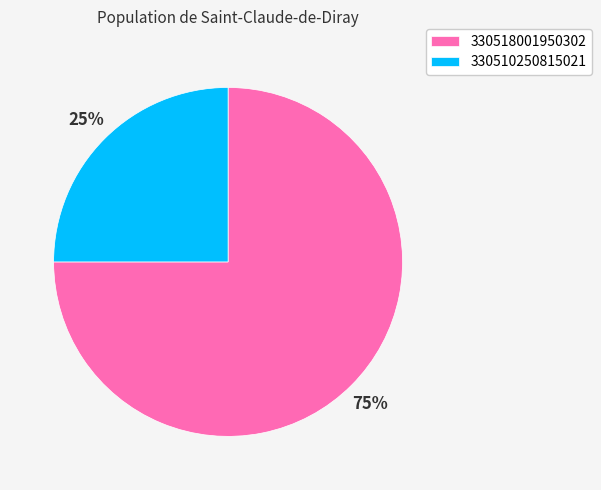

Rank the categories by value from highest to lowest.

330518001950302, 330510250815021